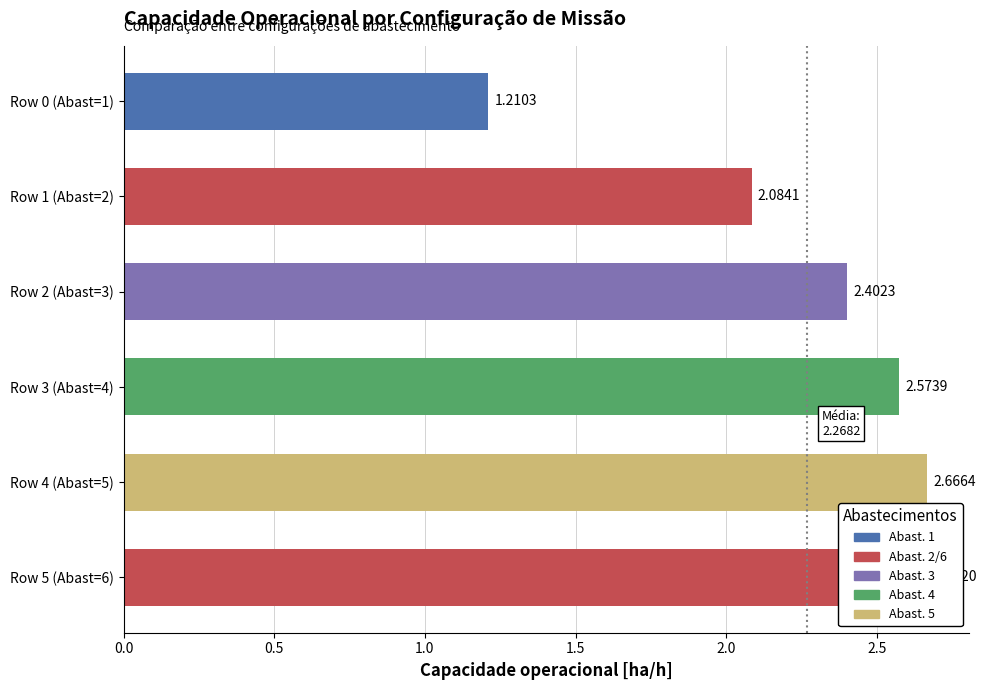

The value at Row 1 (Abast=2) is 0.8. True or false?

False